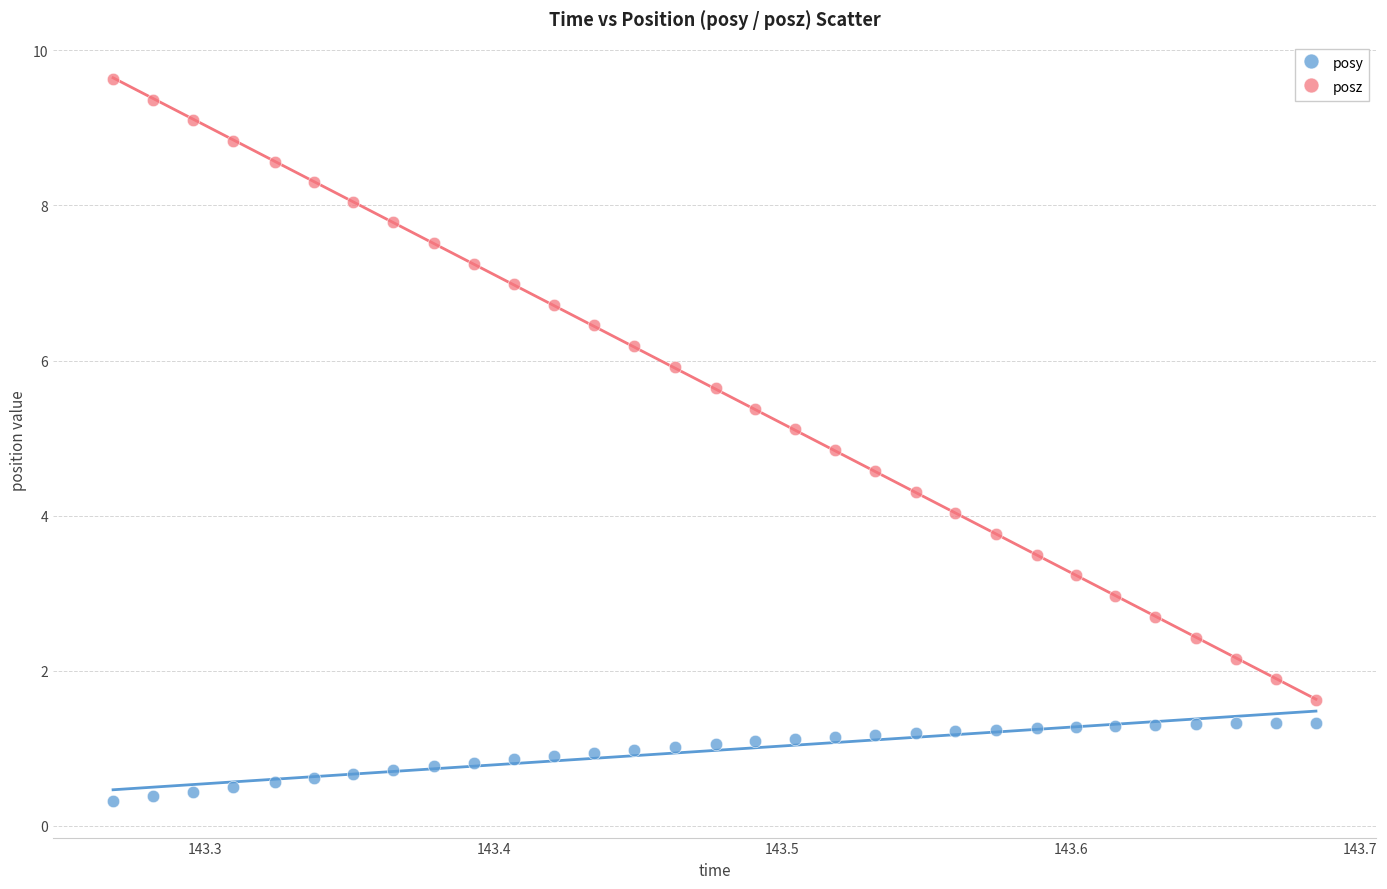

What are all the series names shown in the legend?

posy, posz